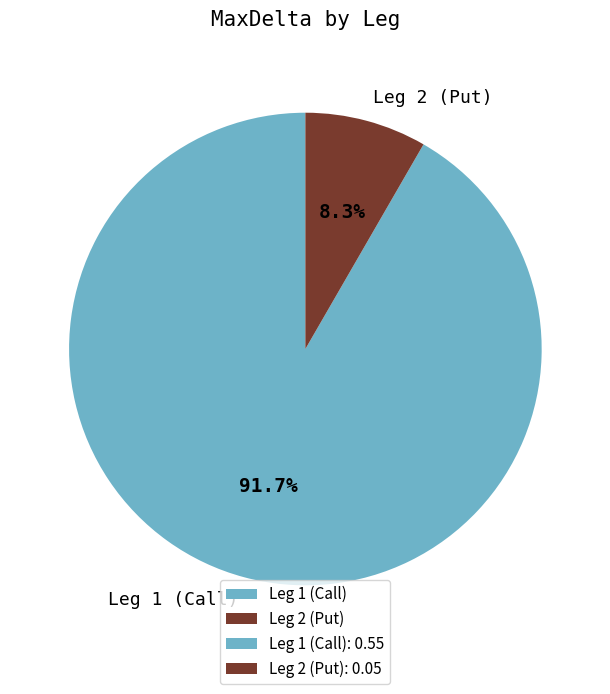

Which slice is the largest?

Leg 1 (Call)